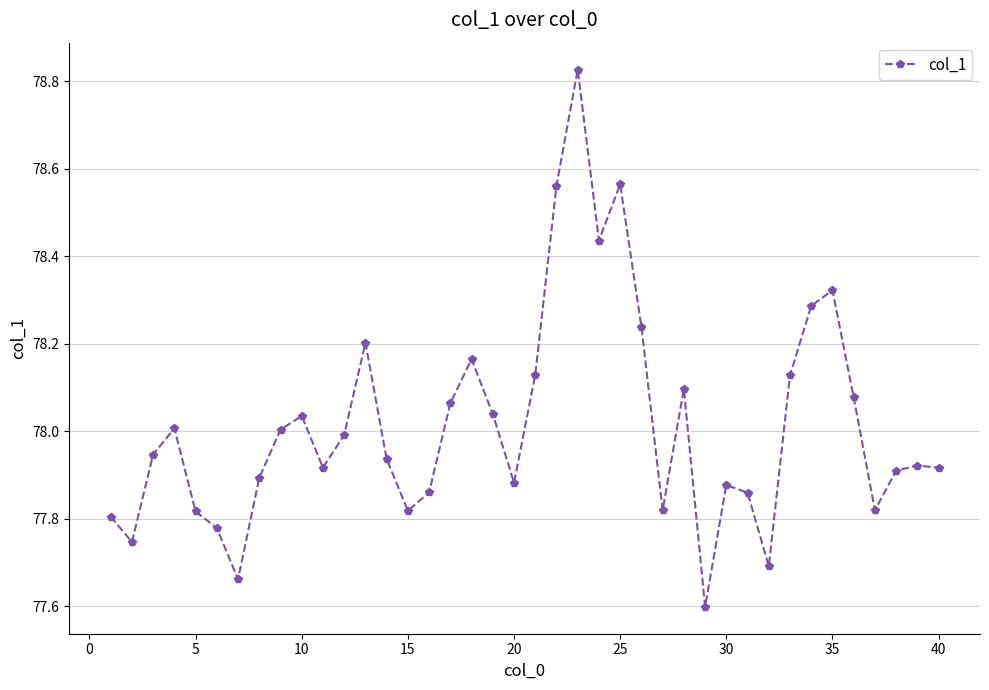

What is the difference between the second highest and second lowest values?

0.9